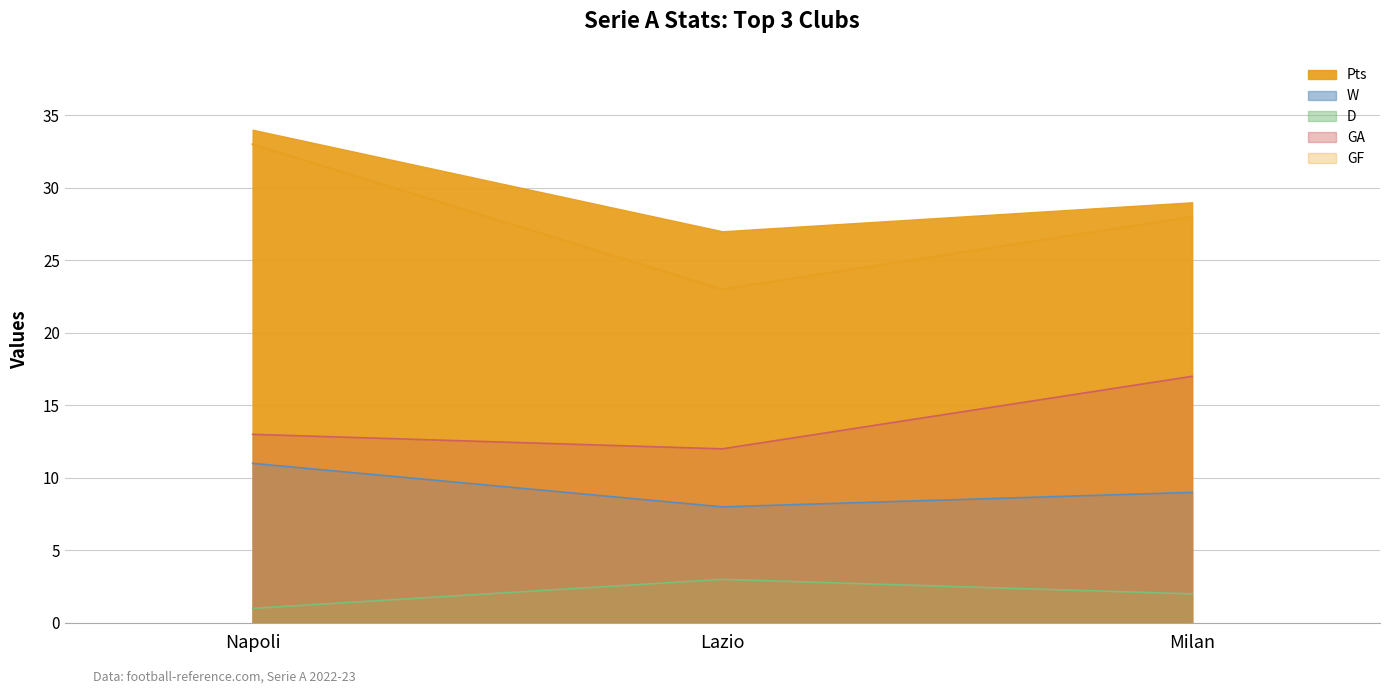

List the series in order of their peak value, highest first.

Pts, GF, GA, W, D